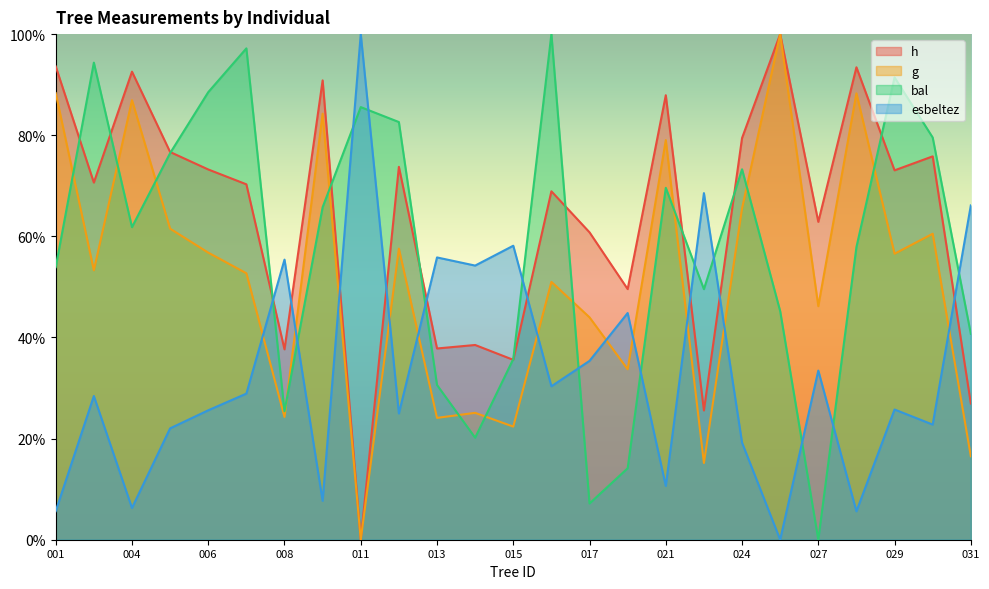

In esbeltez, how many points are lower than both neighbors (excluding endpoints)?

9